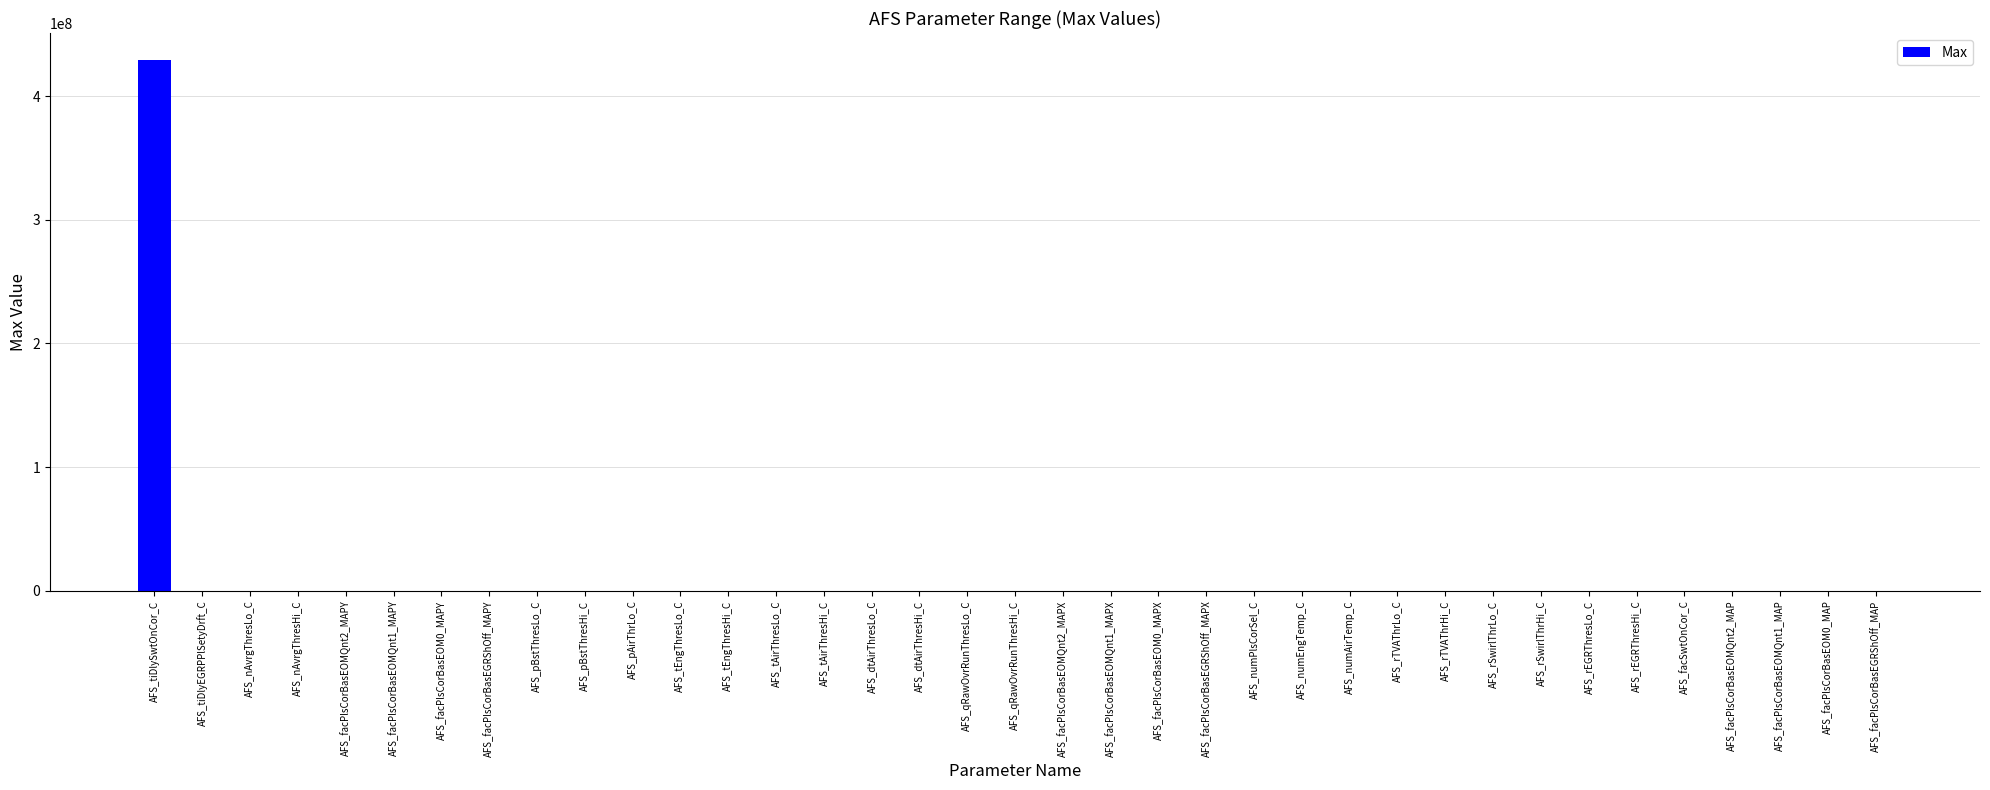

At which category does the chart reach its peak across all series?

AFS_tiDlySwtOnCor_C